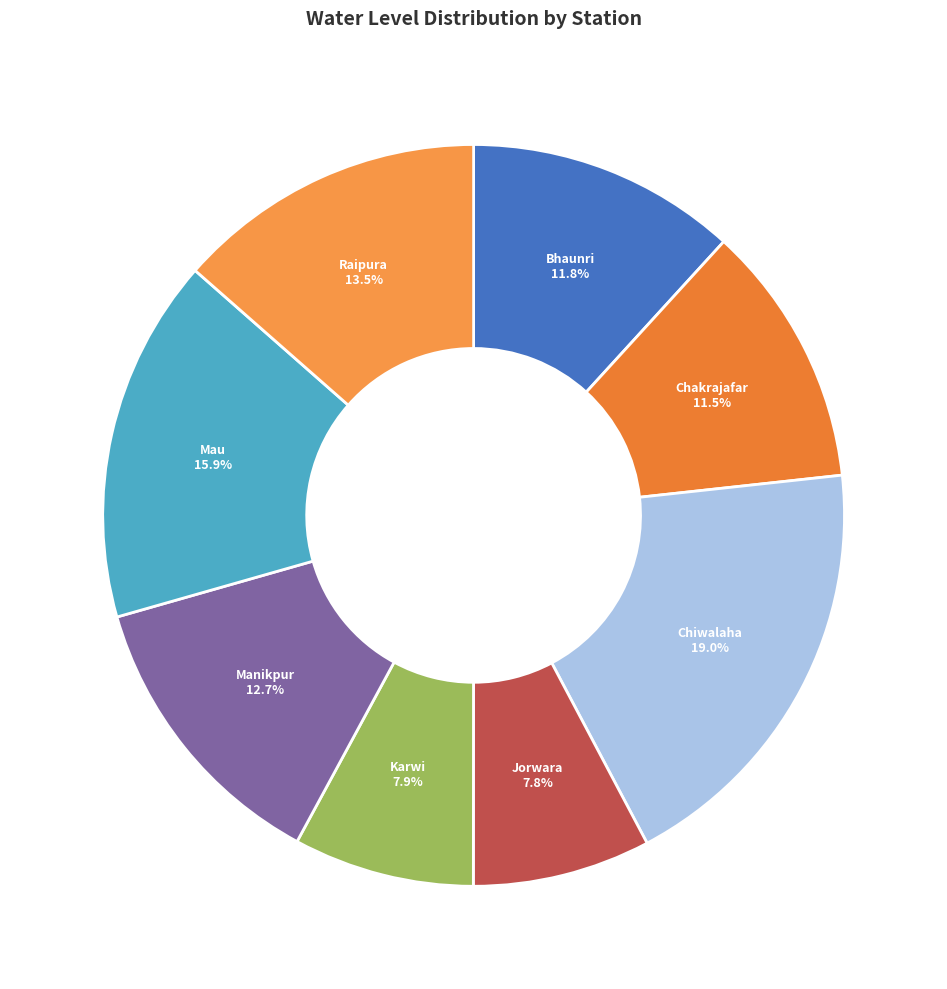

Approximately how many times larger is the value at Raipura compared to Manikpur?

1.1